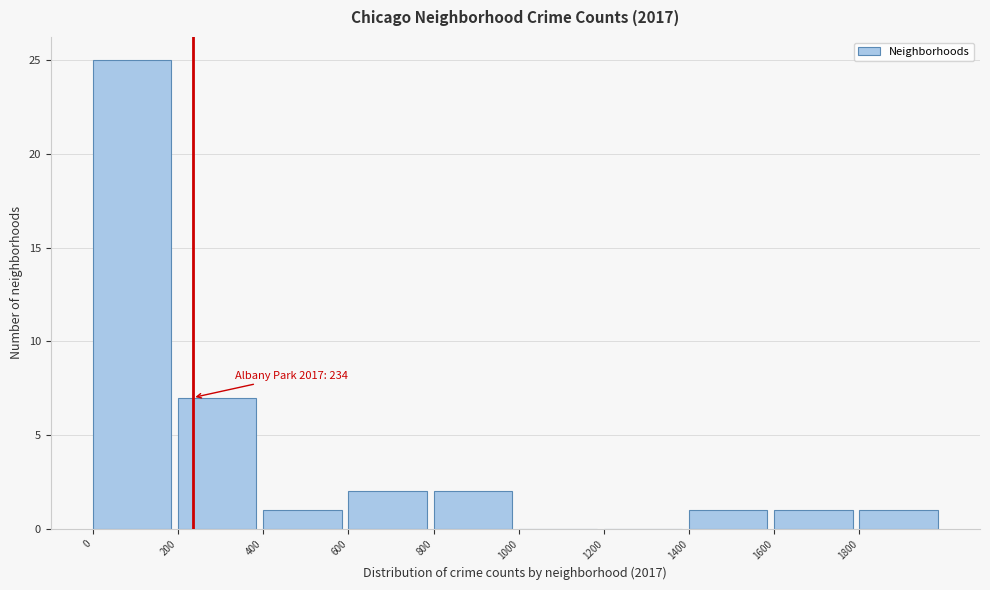

Over which range of the x-axis is the bar tallest?

0 to 200